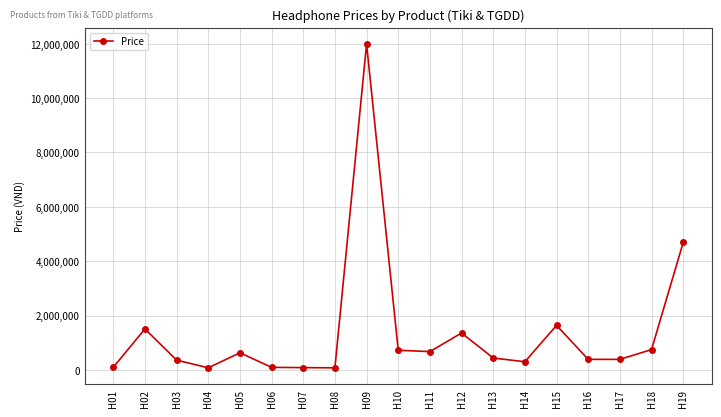

Between H14 and H11, which is larger?

H11